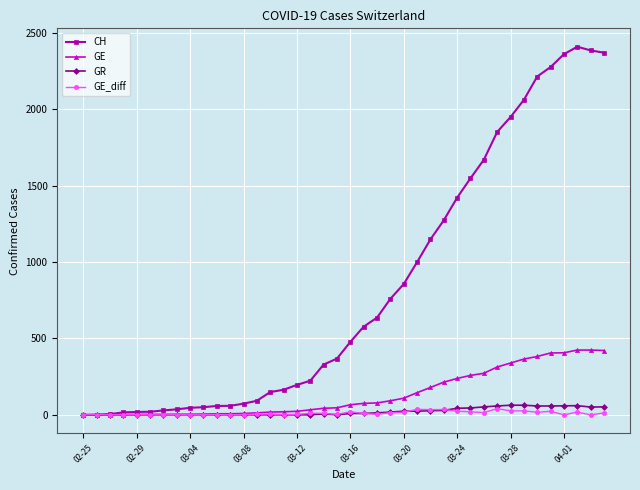

What is the maximum value shown in the chart?

2409